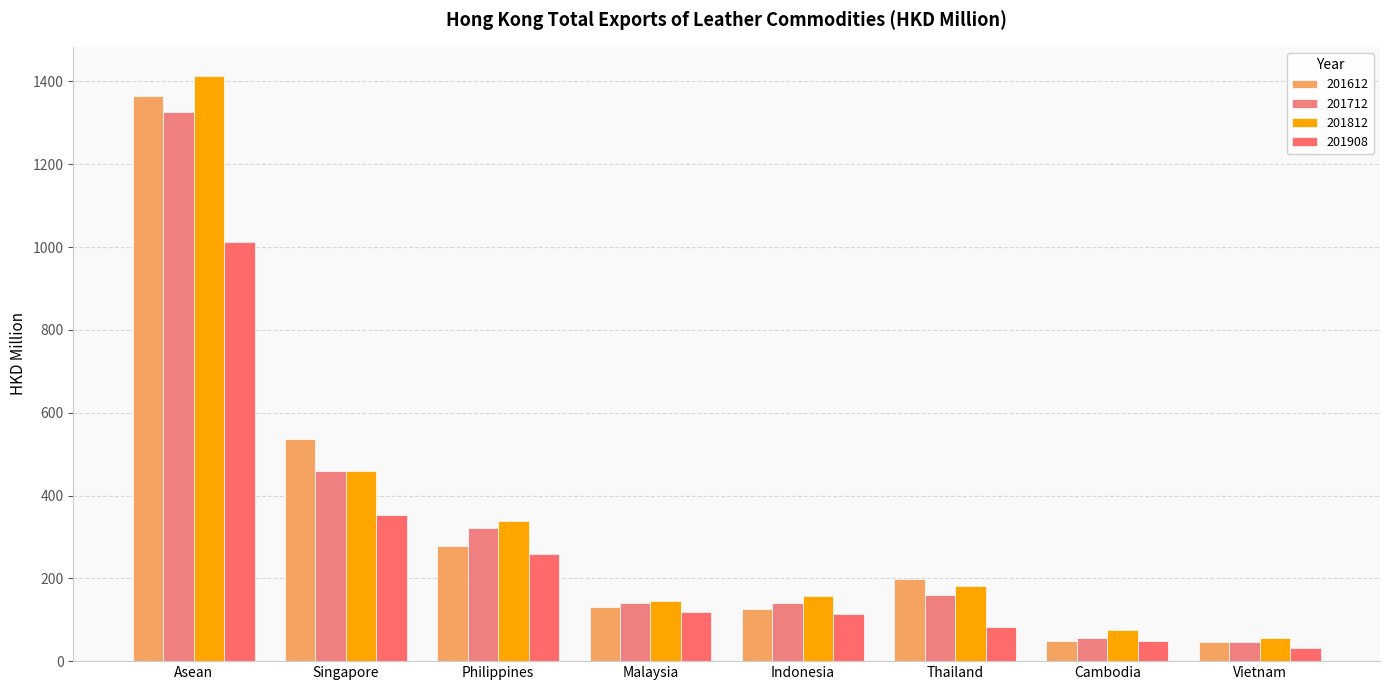

At which label is 201712 closest to 686?

Singapore